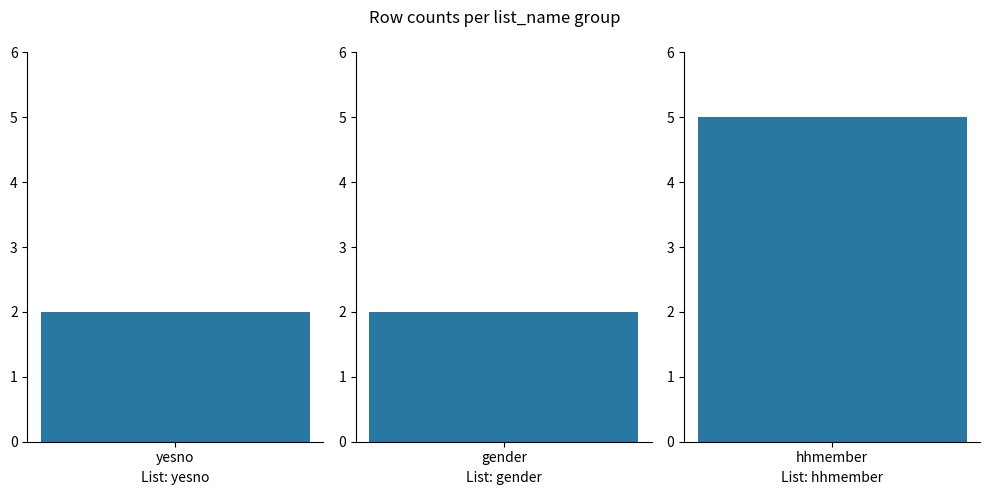

The chart shows a value of 5 at hhmember. True or false?

True